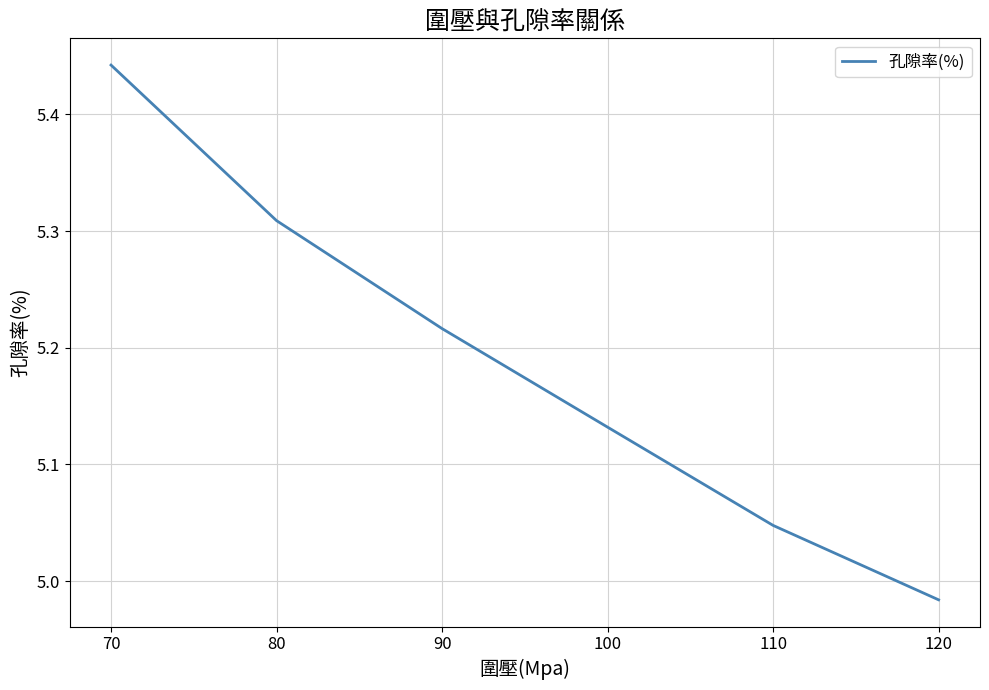

Which label corresponds to the smallest value in the chart?

120